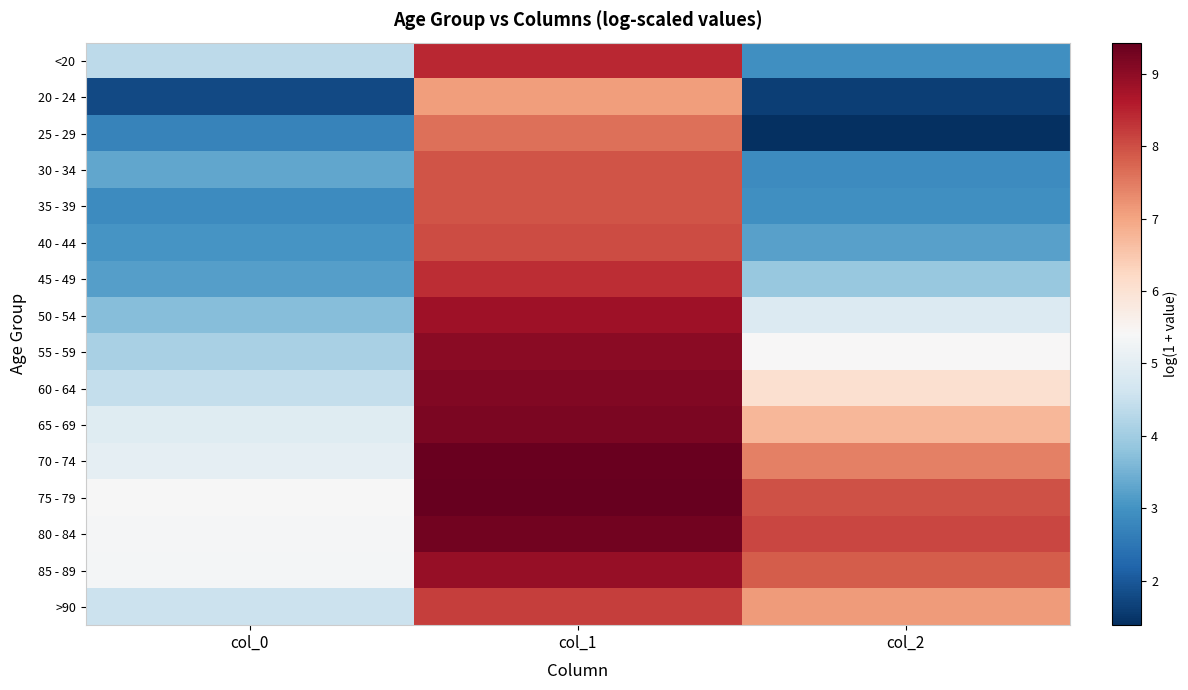

Which series changed the most between col_1 and col_2?

25 - 29